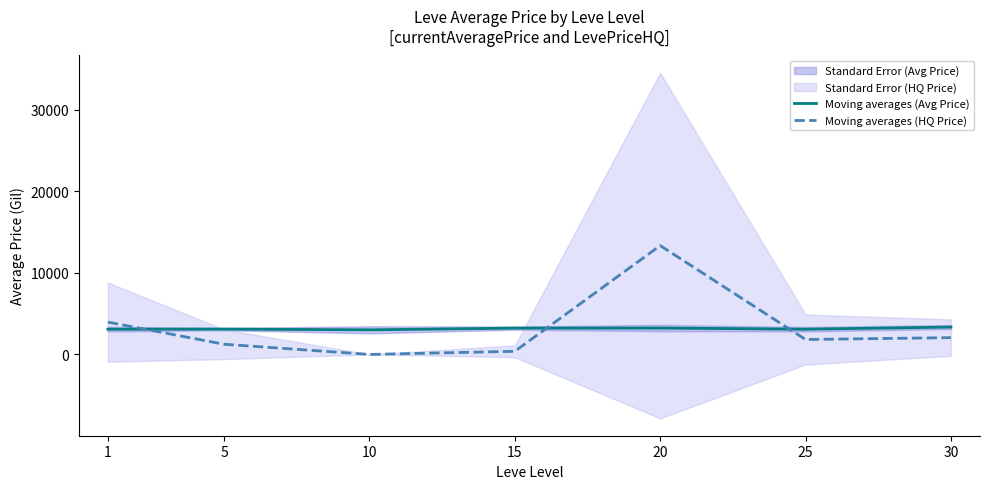

How many lines are shown in the chart?

2